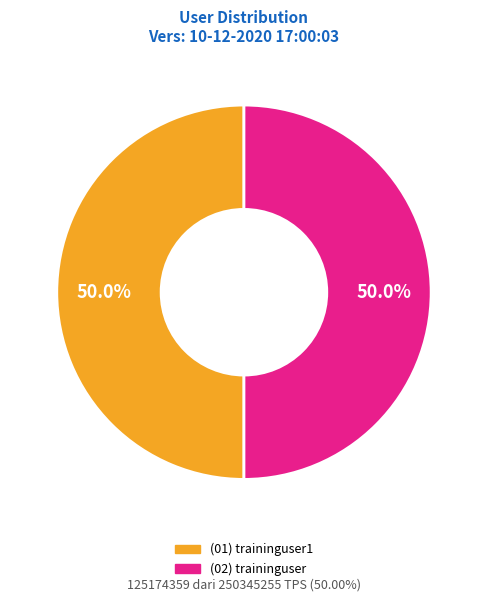

How many segments does this pie chart have?

2